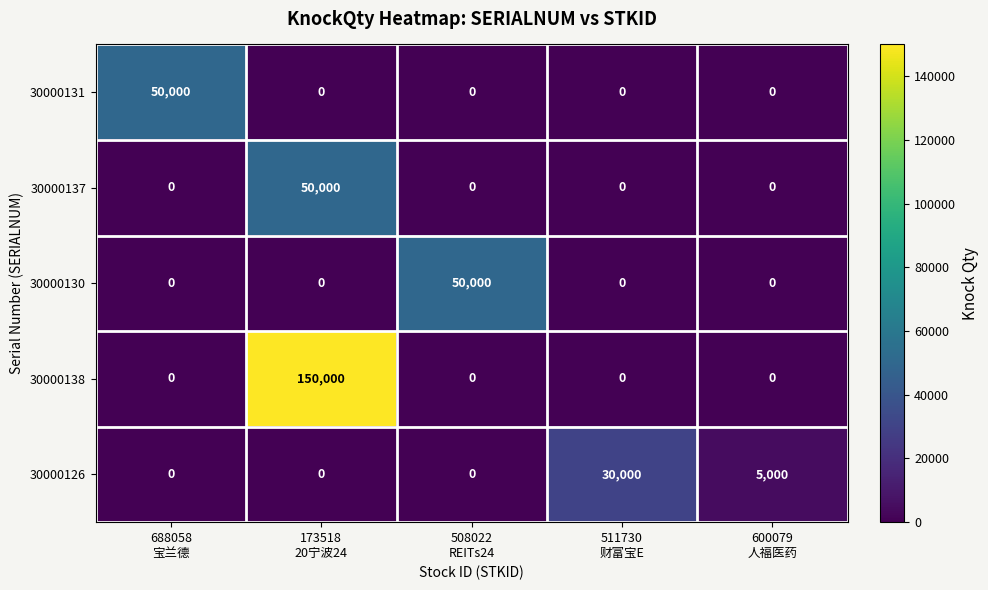

Reading left to right, what are all the values shown in this chart?

30000131: 50000	0	0	0	0
30000137: 0	50000	0	0	0
30000130: 0	0	50000	0	0
30000138: 0	150000	0	0	0
30000126: 0	0	0	30000	5000